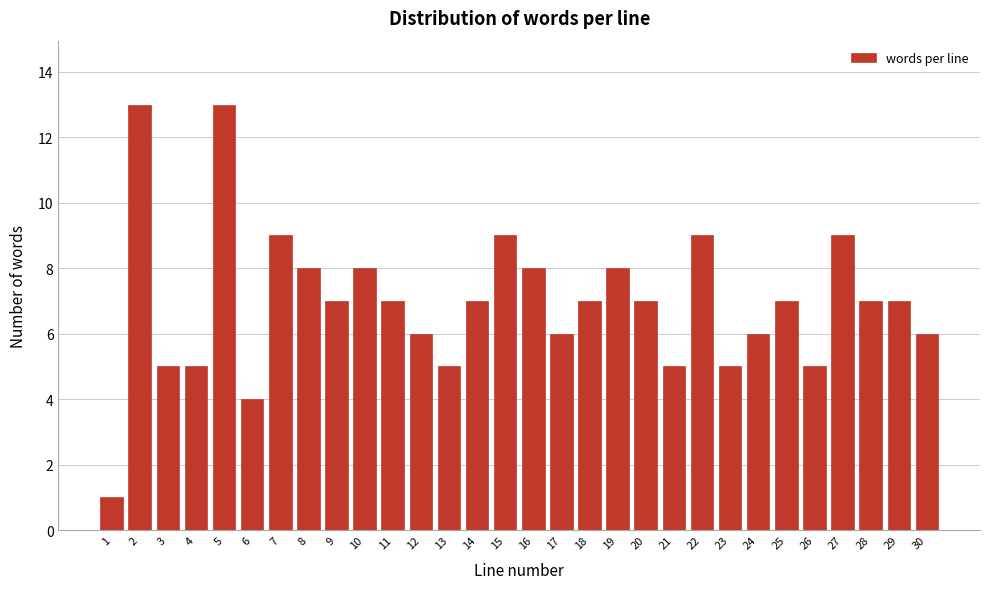

Reading left to right, extract all data points from this chart.

1=1	2=13	3=5	4=5	5=13	6=4	7=9	8=8	9=7	10=8	11=7	12=6	13=5	14=7	15=9	16=8	17=6	18=7	19=8	20=7	21=5	22=9	23=5	24=6	25=7	26=5	27=9	28=7	29=7	30=6